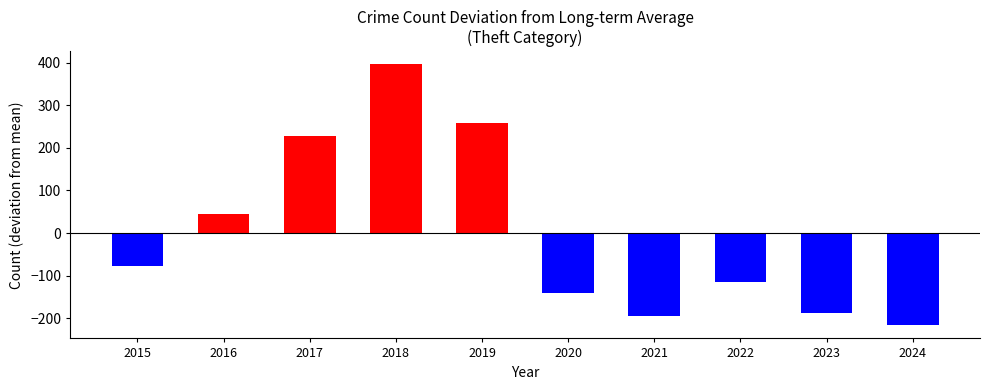

How many values are above zero?

4